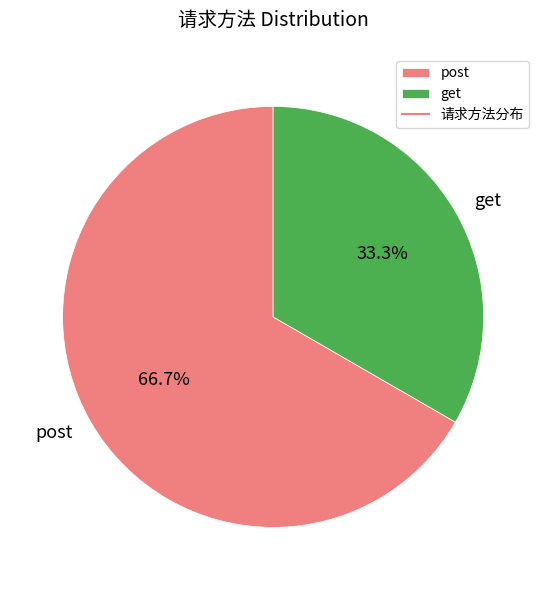

Approximately how many times larger is the value at get compared to post?

0.5